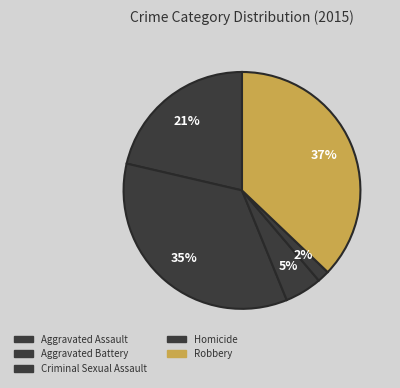

To the nearest percent, what is the difference between the largest and smallest slice percentages?

35%